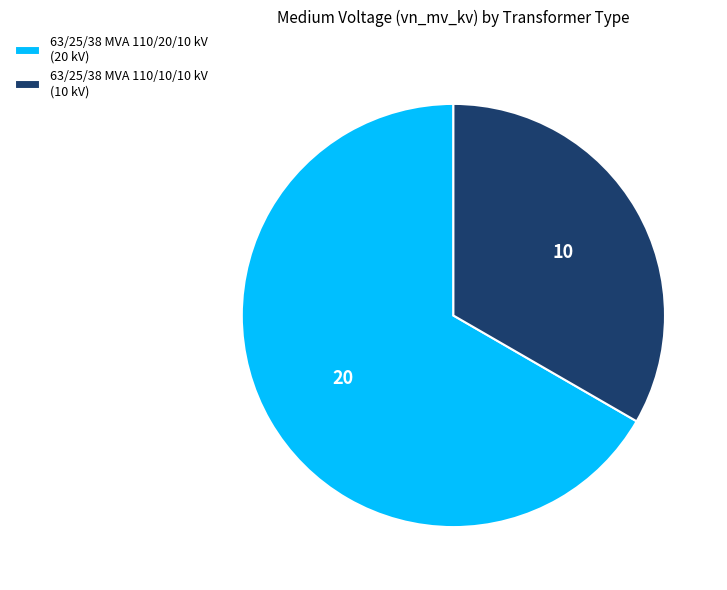

Approximately how many times larger is the value at 63/25/38 MVA 110/20/10 kV compared to 63/25/38 MVA 110/10/10 kV?

2.0